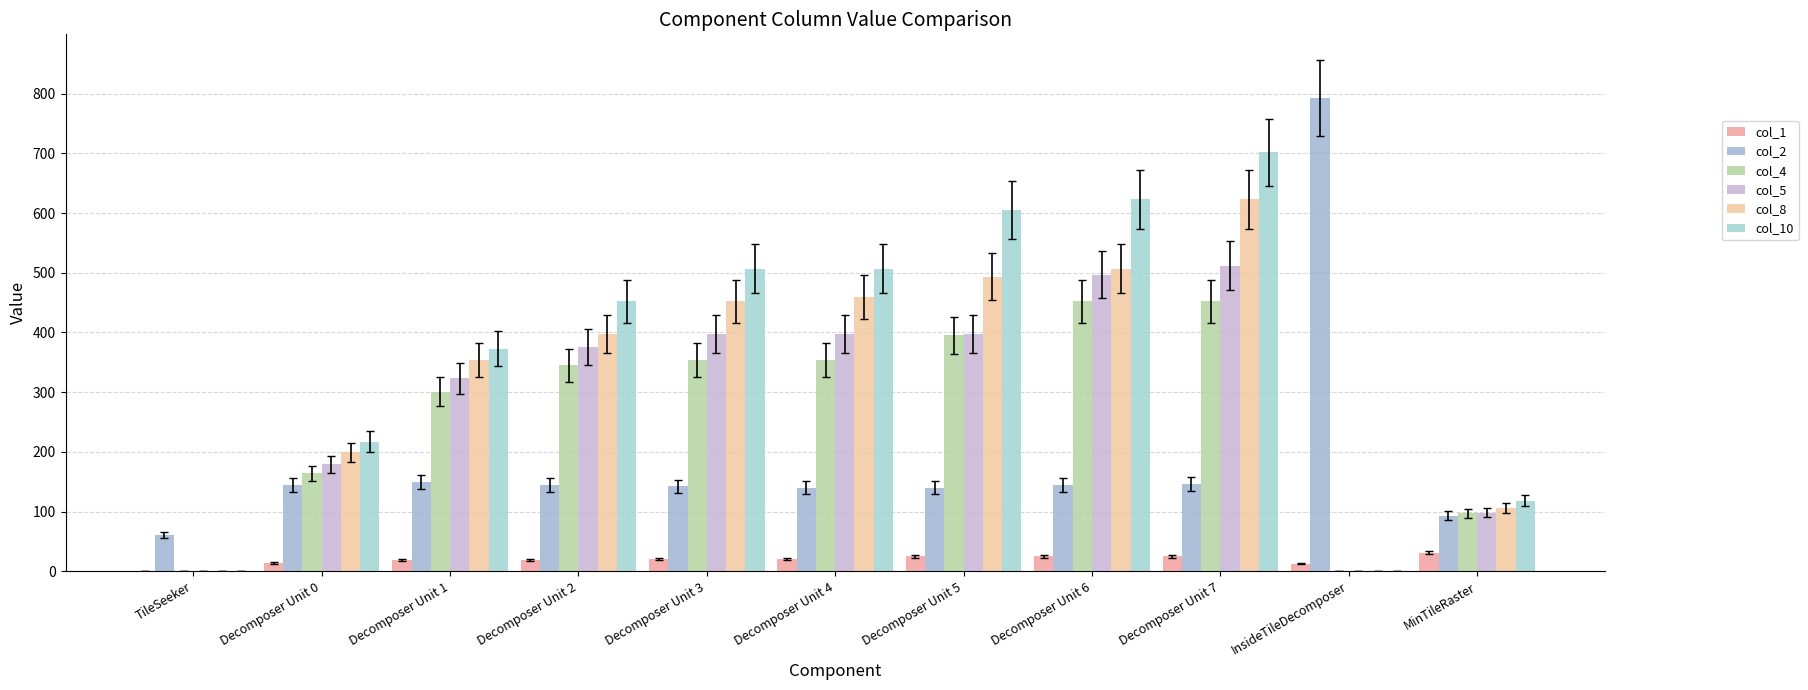

Which series has the largest range (max minus min)?

col_2